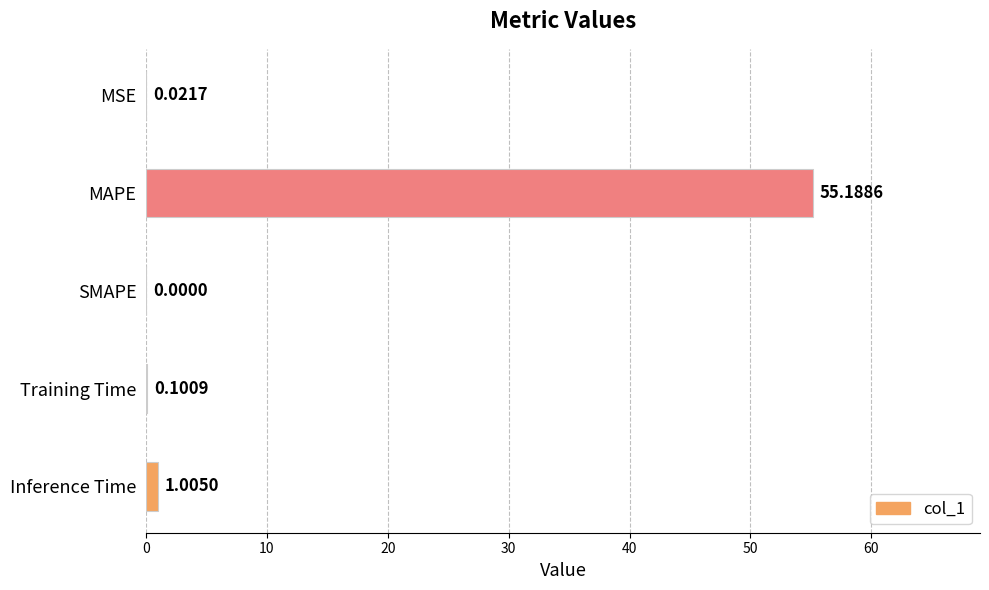

Which has a higher value, SMAPE or Inference Time?

Inference Time